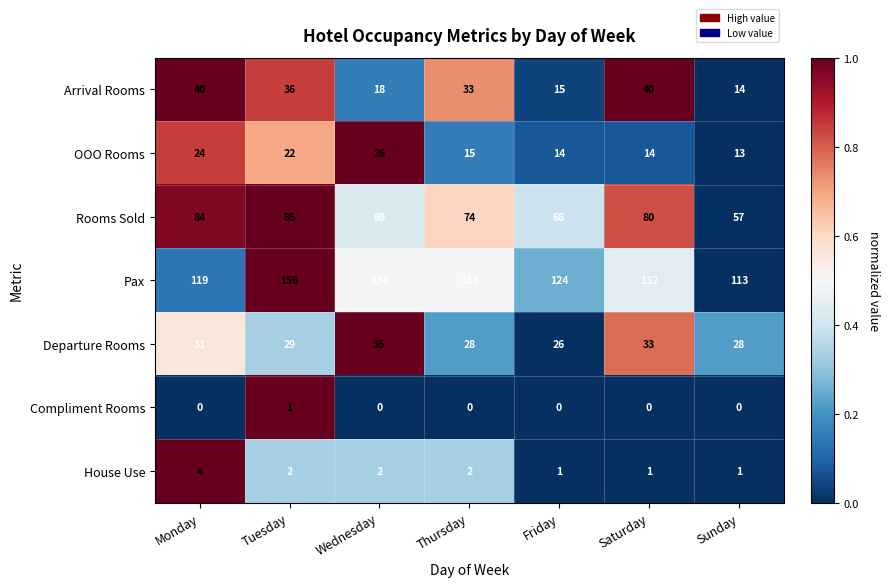

At which label does Compliment Rooms reach its peak?

Tuesday